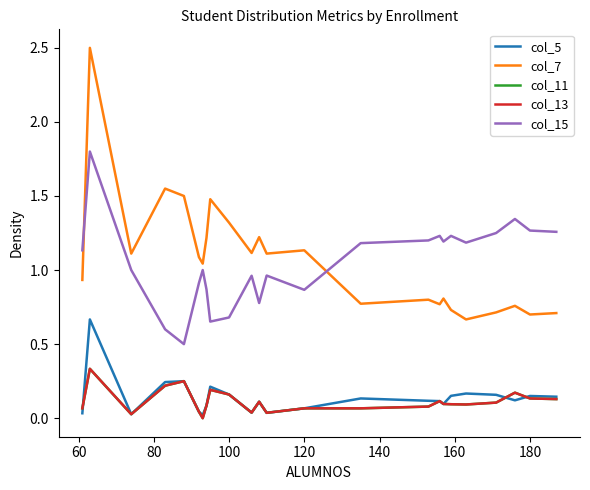

How many interior local valleys does the col_11 series have?

5